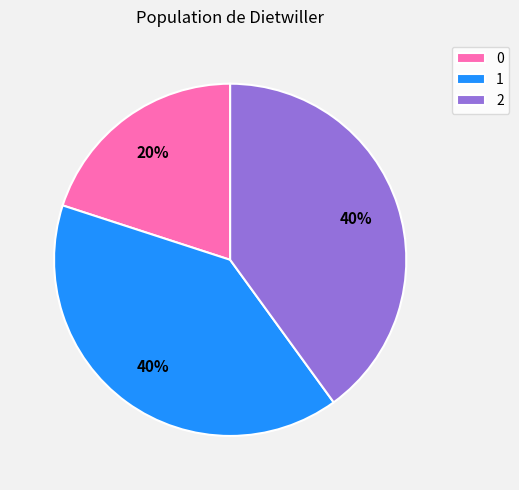

How many slices are in this pie chart?

3